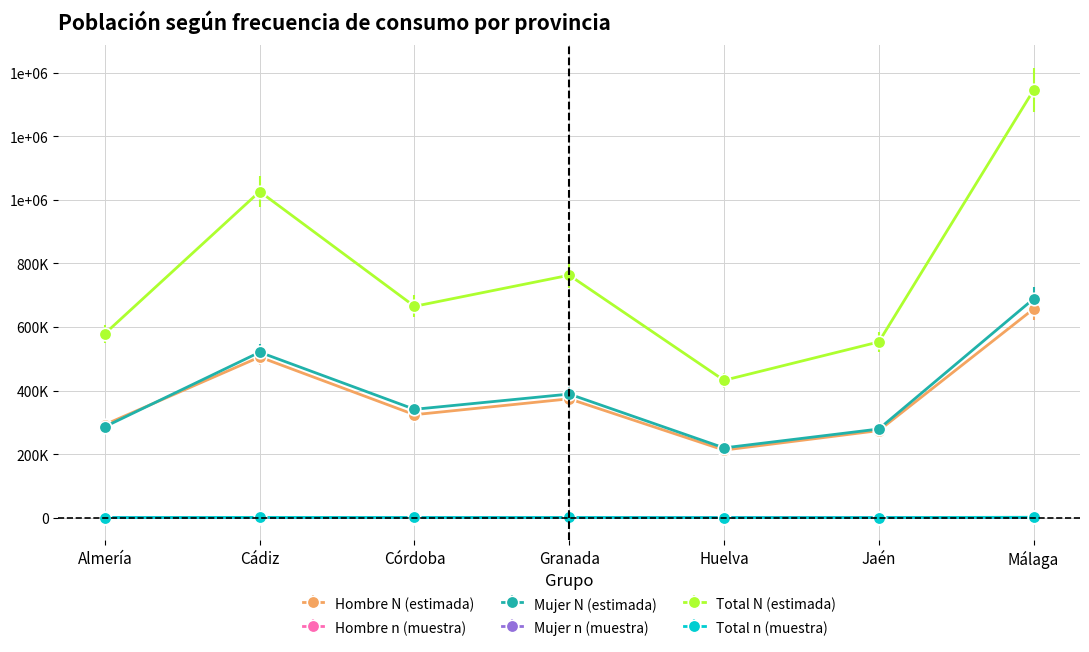

True or false: Hombre N (estimada) has a value of 656787 at Málaga.

True